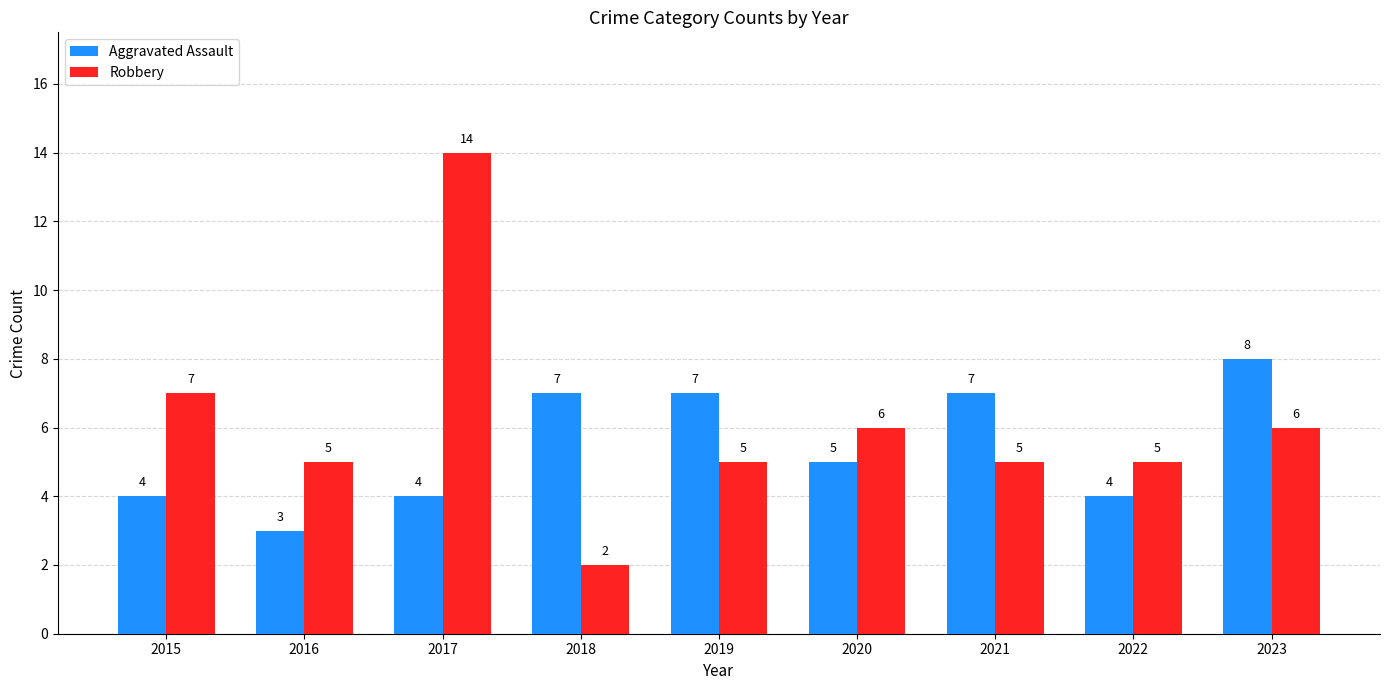

Is the value of Aggravated Assault at 2022 greater than the value of Robbery at 2017?

No